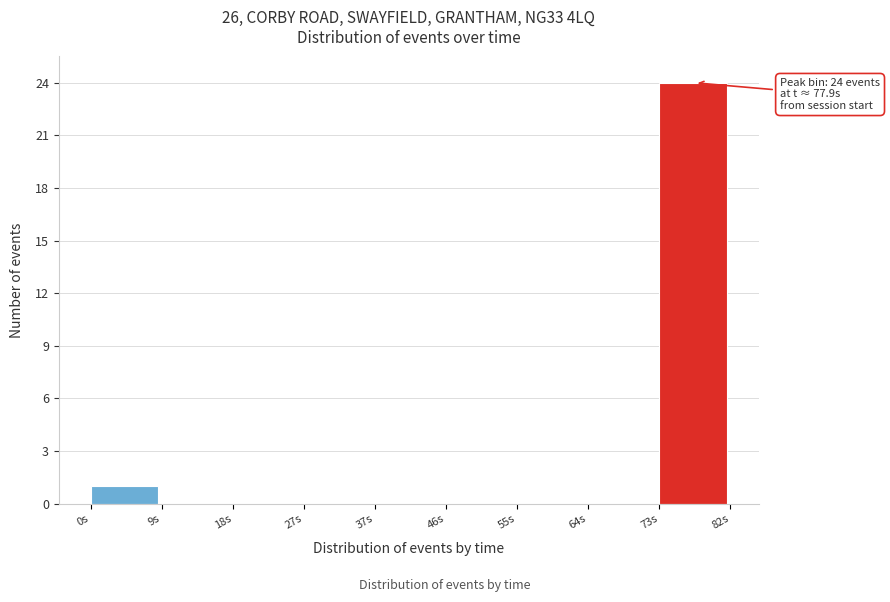

Which range on the x-axis has the tallest bar?

73 to 82